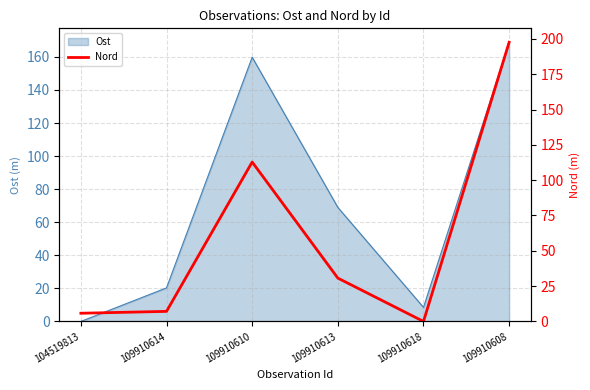

How many values are above zero?

5